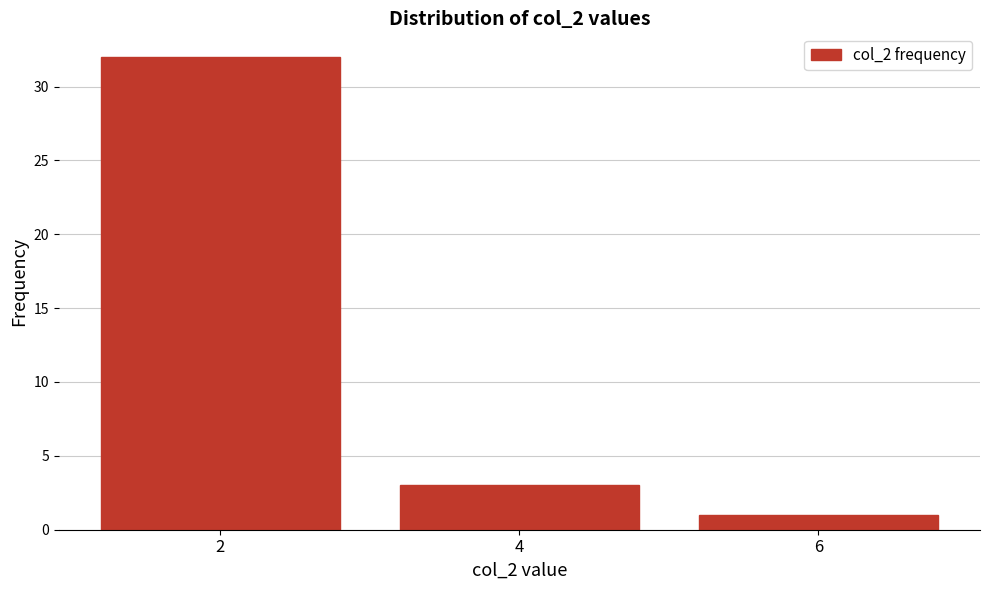

Reading right to left, list all the values displayed in this chart.

1	3	32